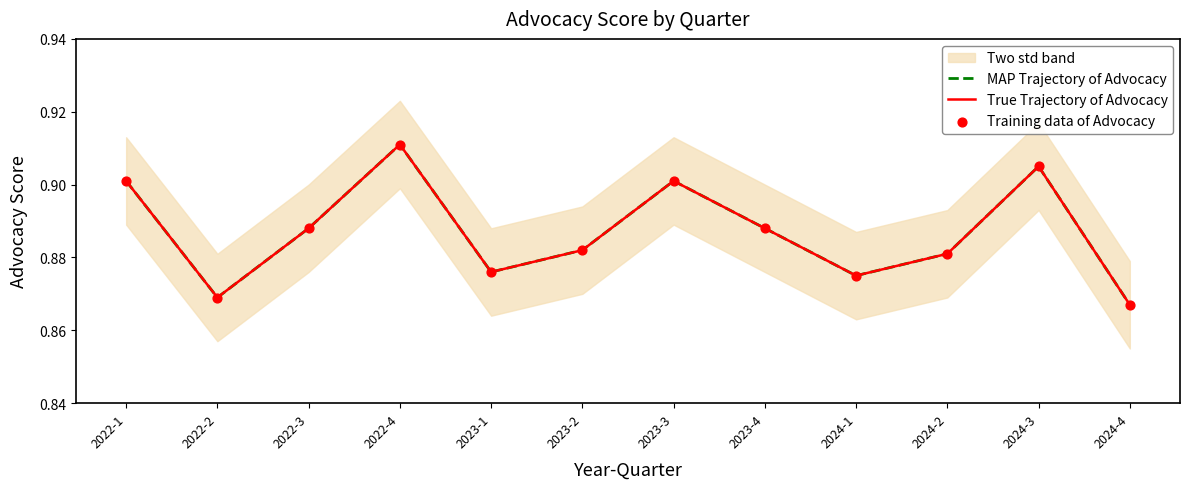

Which series reaches the minimum Y coordinate?

MAP Trajectory of Advocacy